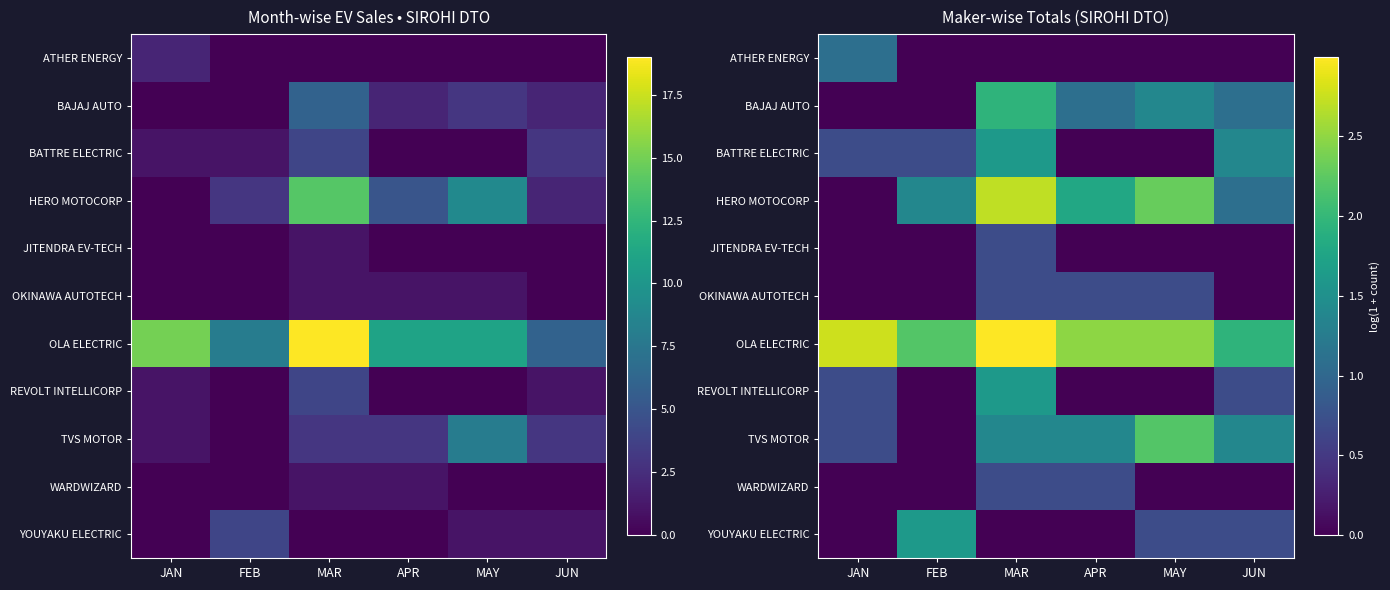

Which series has the largest total across all categories?

OLA ELECTRIC